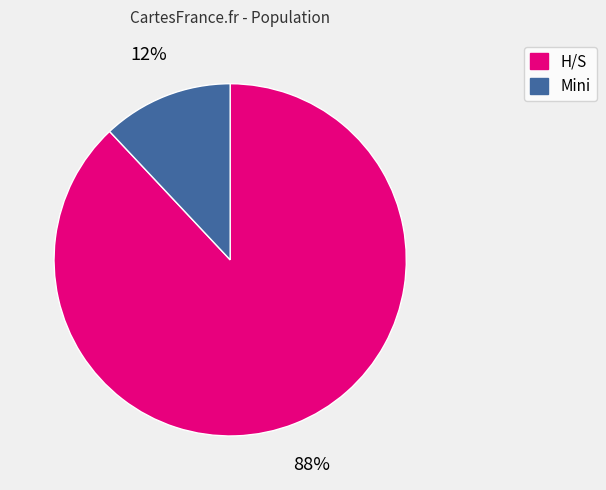

What percentage is the H/S slice, to the nearest percent?

88%